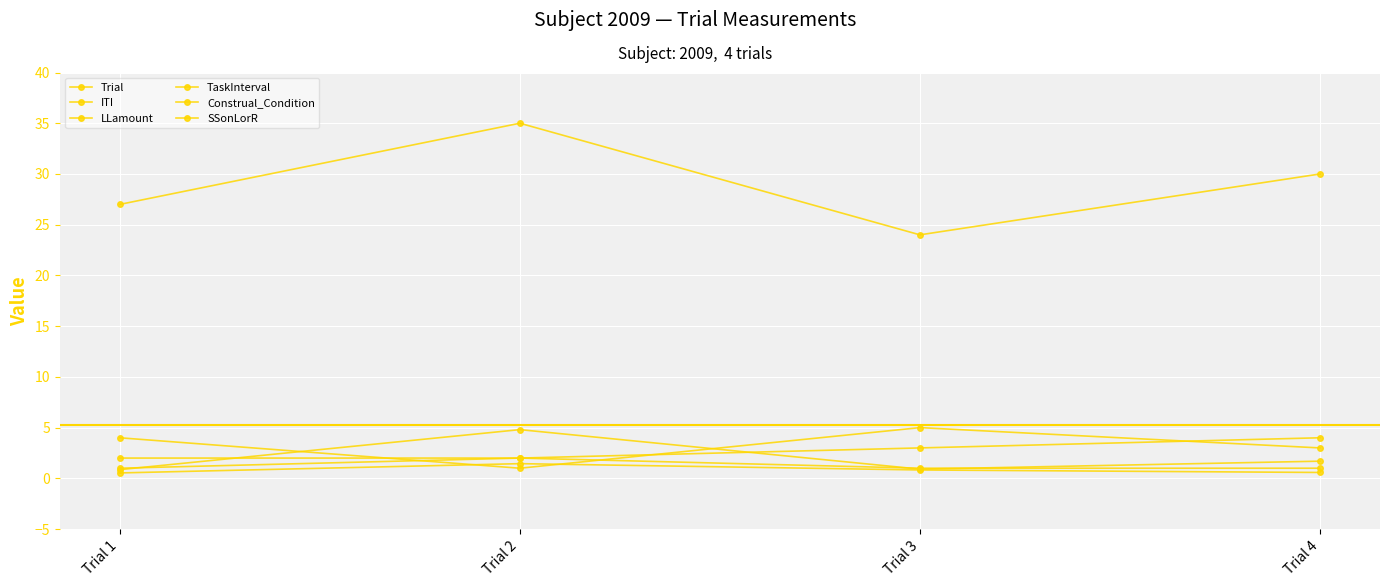

How many lines are shown in the chart?

6